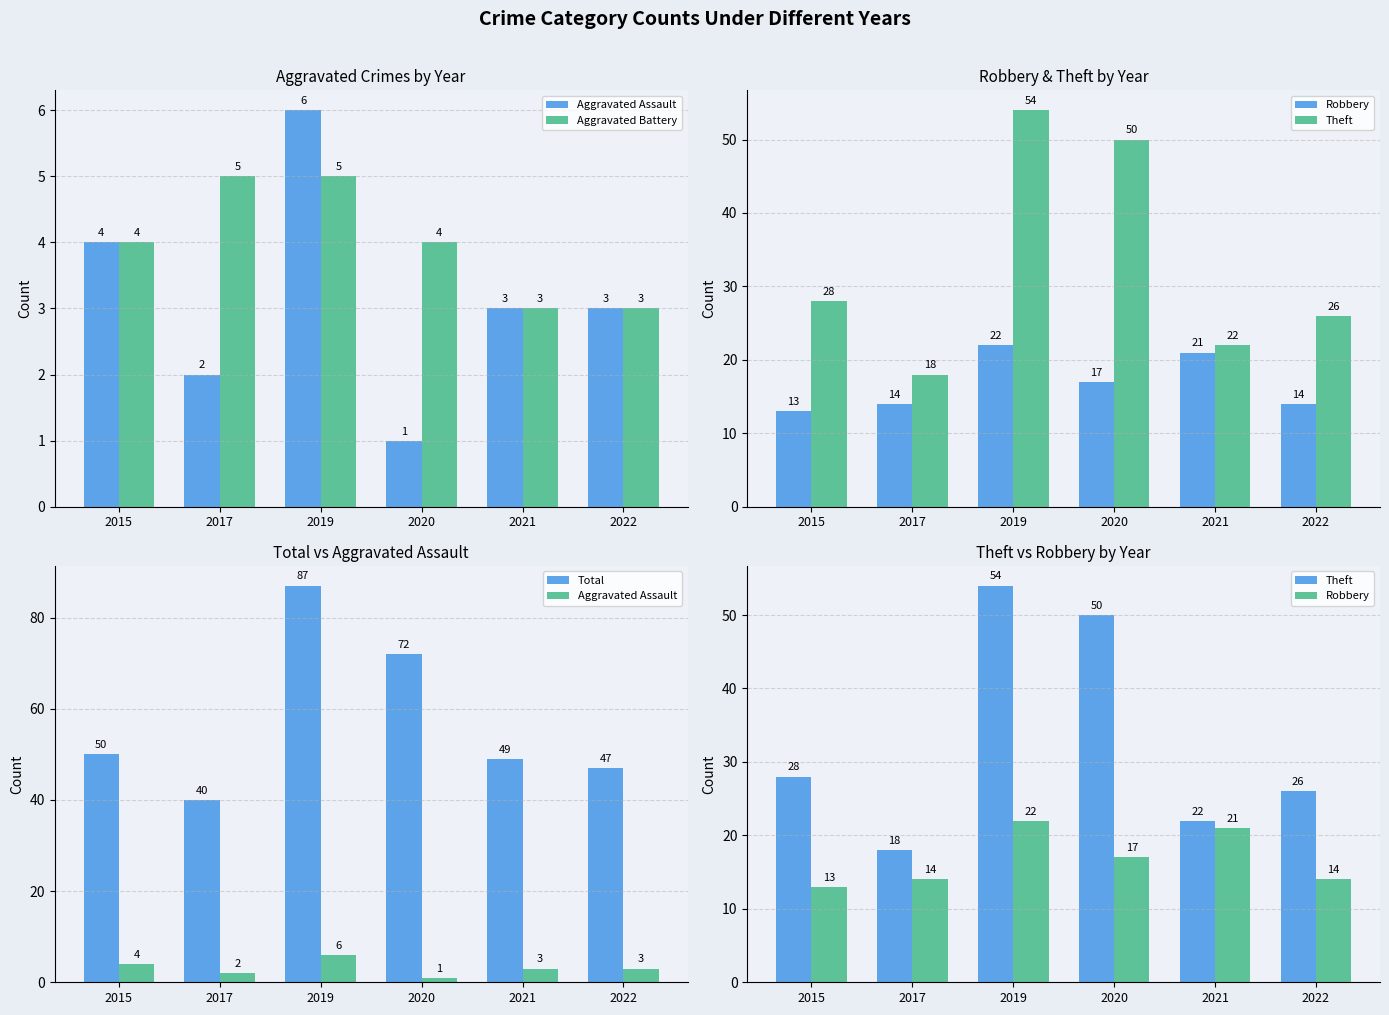

Reading left to right, extract all data points from this chart.

Aggravated Assault: 2015=4	2017=2	2019=6	2020=1	2021=3	2022=3
Aggravated Battery: 2015=4	2017=5	2019=5	2020=4	2021=3	2022=3
Robbery: 2015=13	2017=14	2019=22	2020=17	2021=21	2022=14
Theft: 2015=28	2017=18	2019=54	2020=50	2021=22	2022=26
Total: 2015=50	2017=40	2019=87	2020=72	2021=49	2022=47